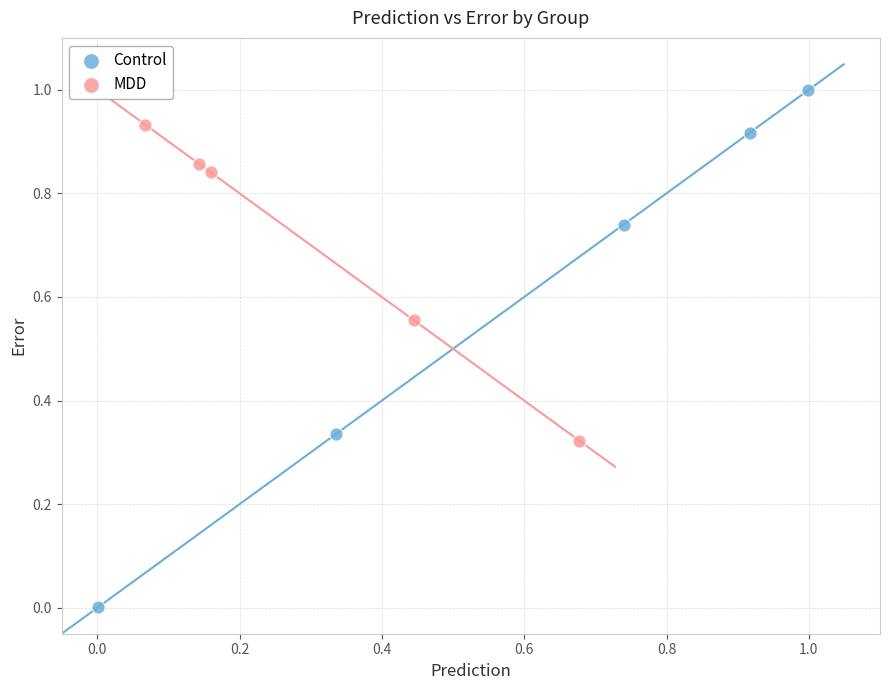

What are all the series names shown in the legend?

Control, MDD